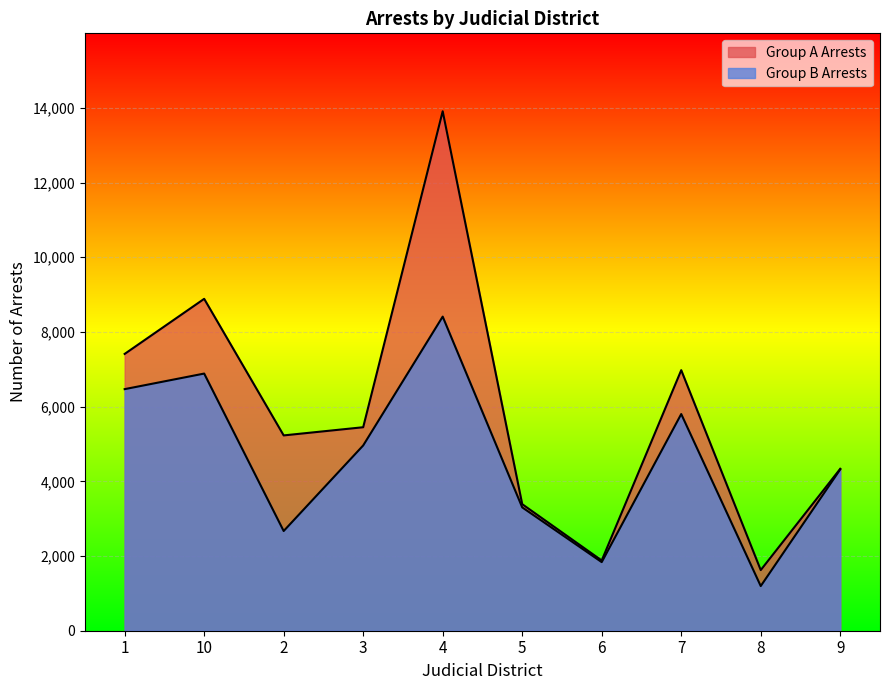

How many series are shown in this chart?

2